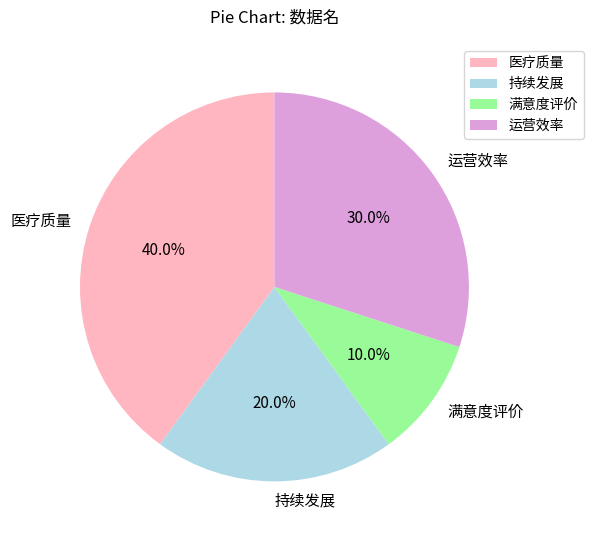

Which category has the smallest portion of the pie?

满意度评价